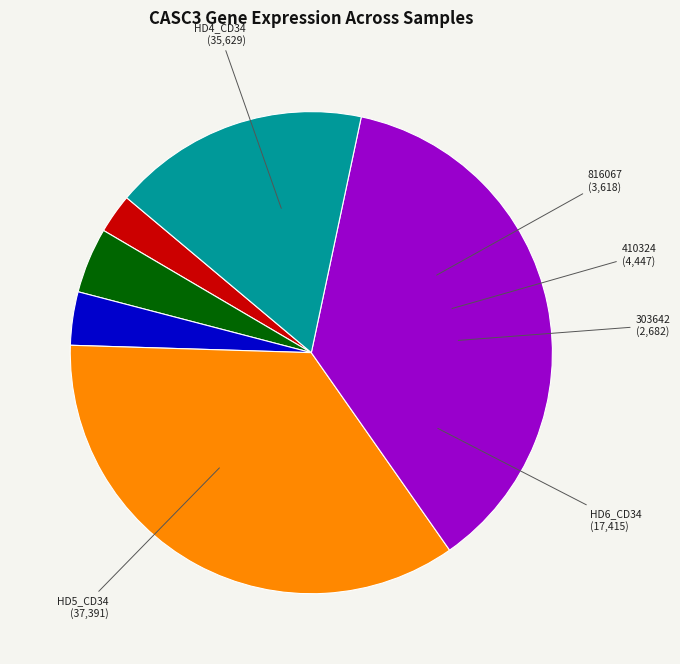

Is the sum of 410324 and 816067 greater than half?

No